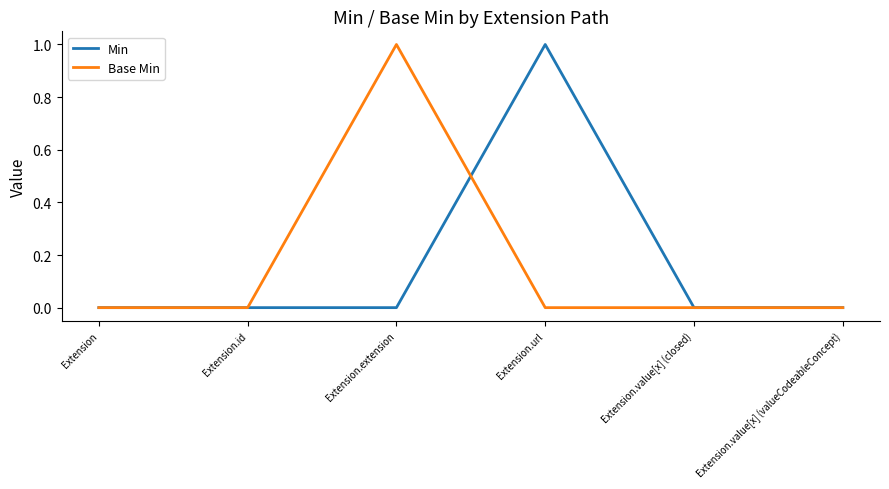

Is it true that Base Min equals 1 at Extension?

False